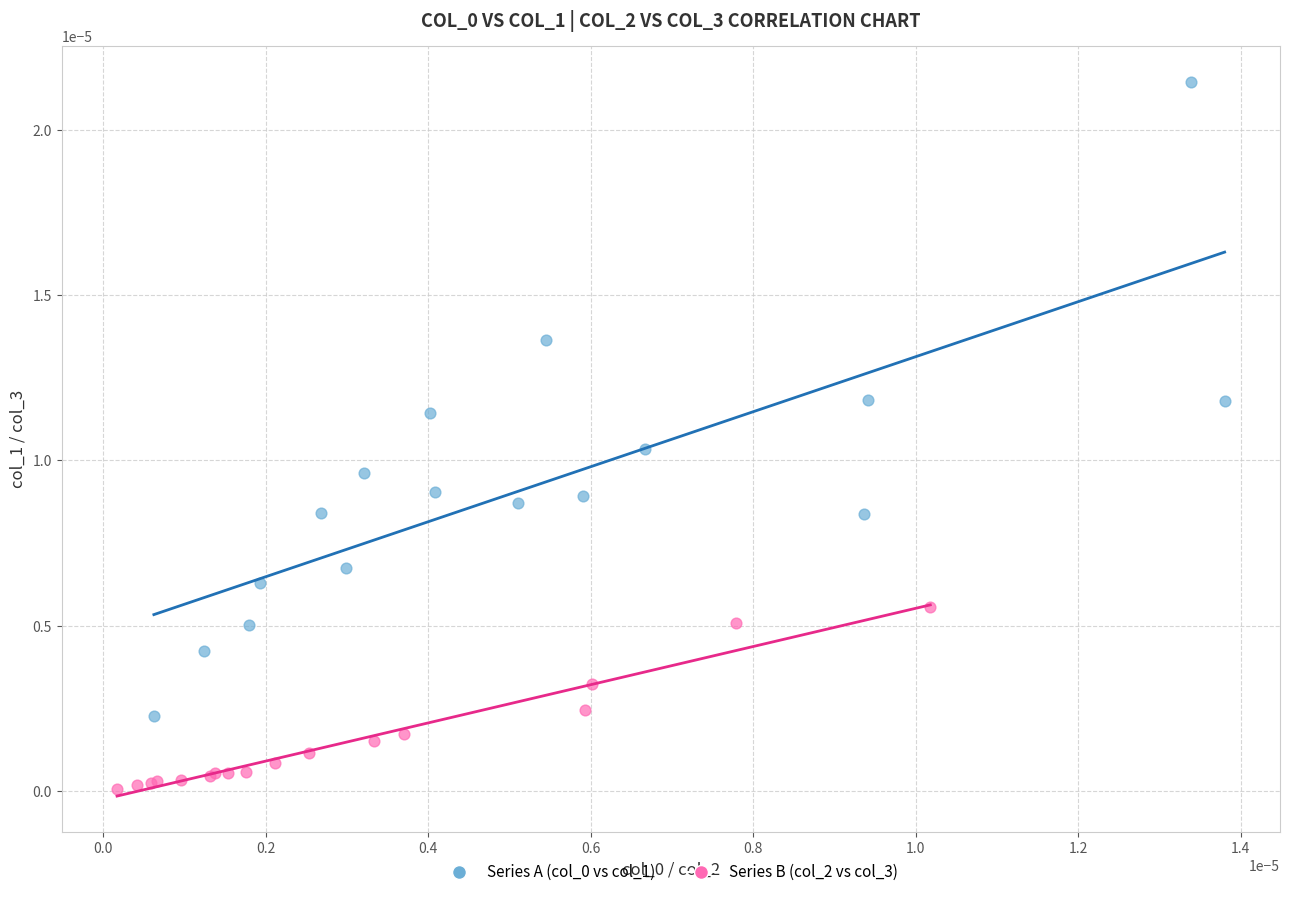

Which series contains the lowest Y value?

Series B (col_2 vs col_3)